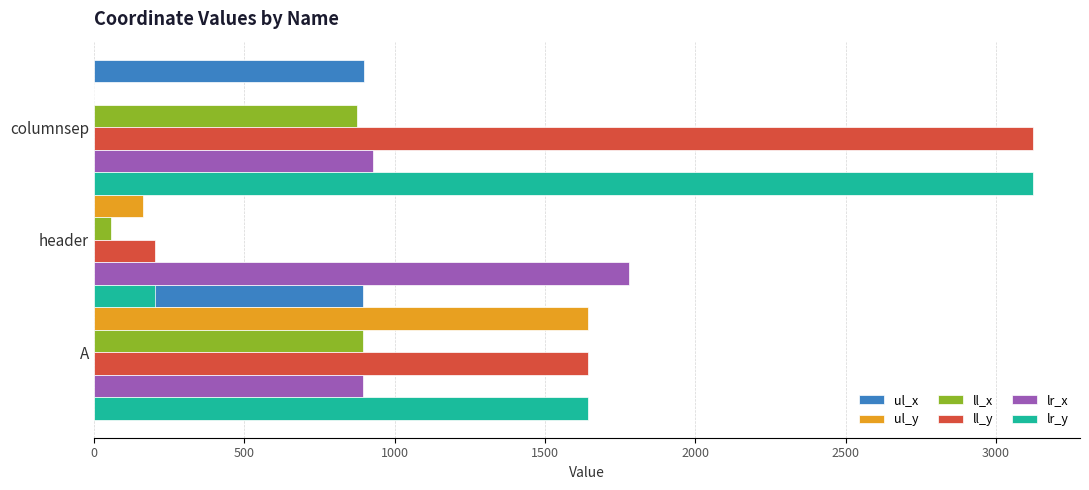

How many bars are there in total?

18